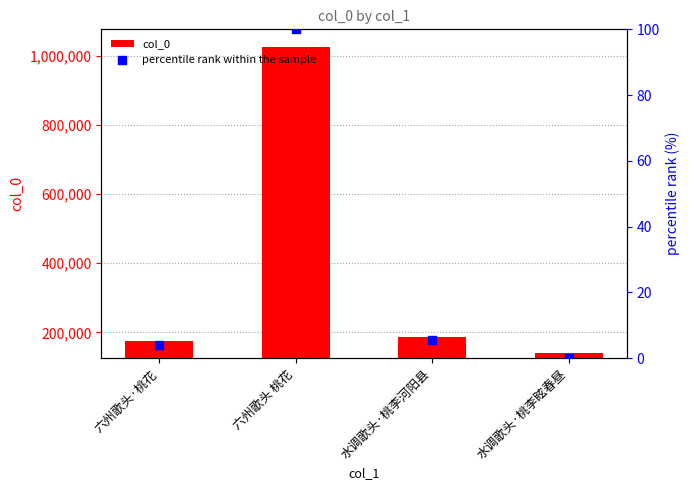

Which series has the largest total across all categories?

col_0